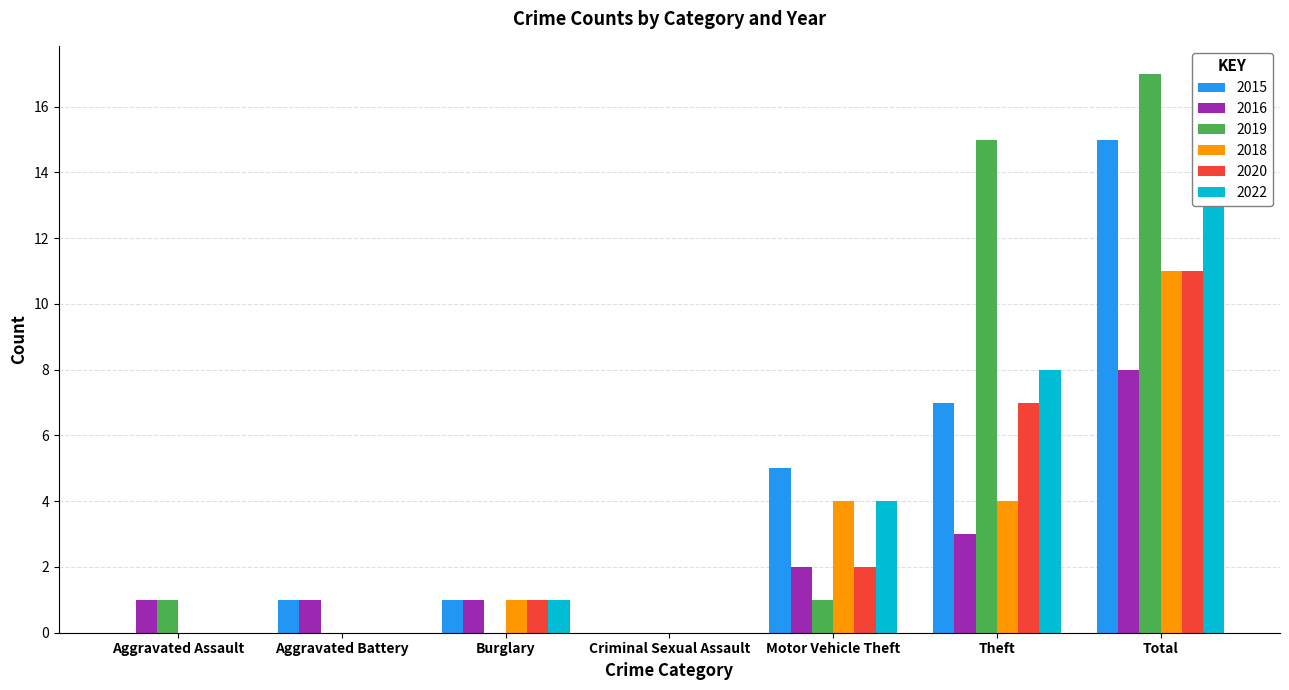

At how many categories does at least one series exceed 1?

3